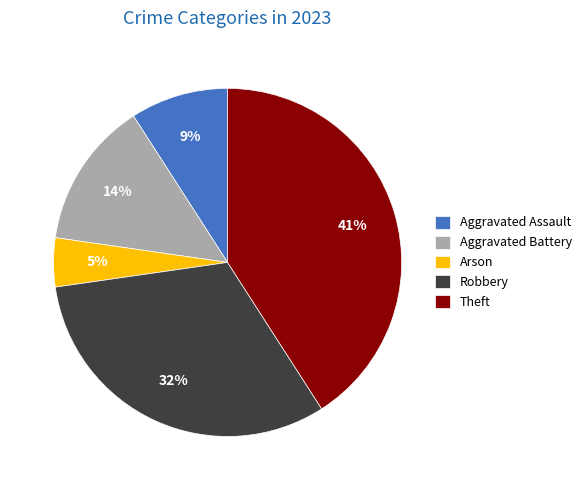

Rank the categories by value from lowest to highest.

Arson, Aggravated Assault, Aggravated Battery, Robbery, Theft